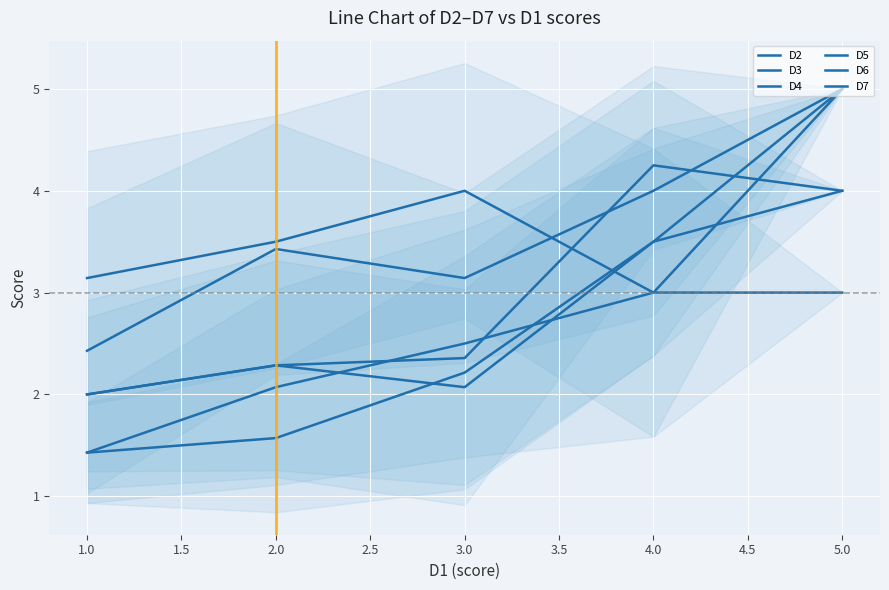

Which category has the lowest value in the D5 series?

4.0